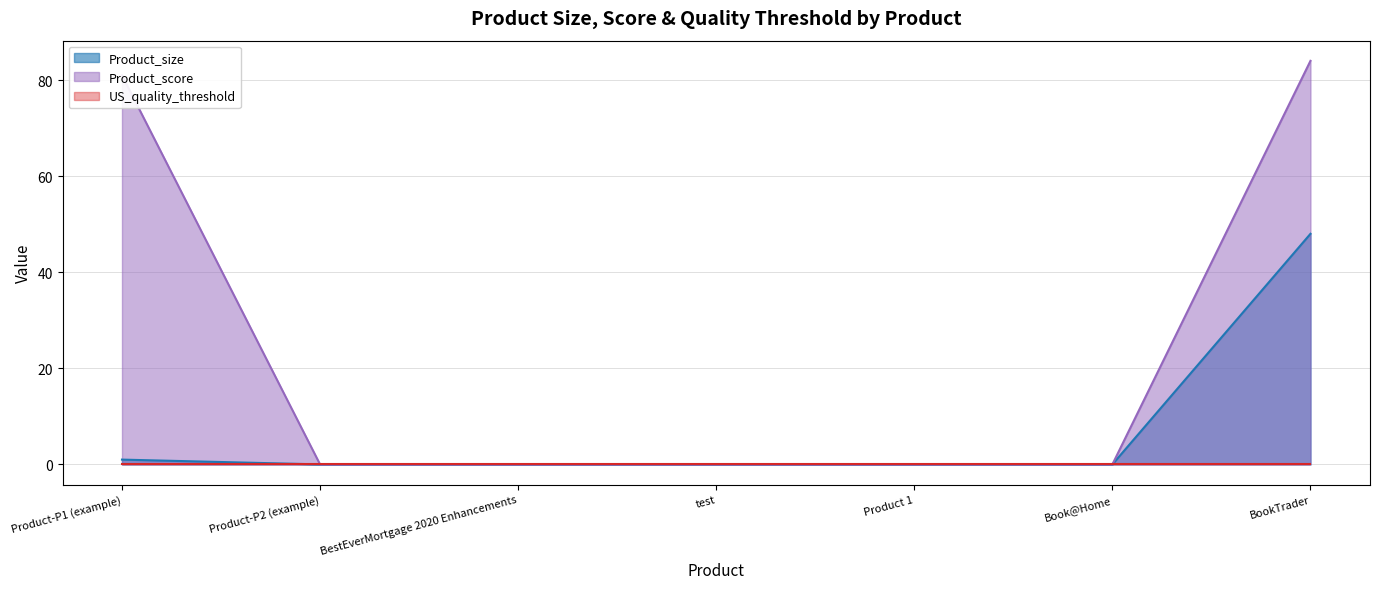

What is the spread (max minus min) of values at BookTrader?

84